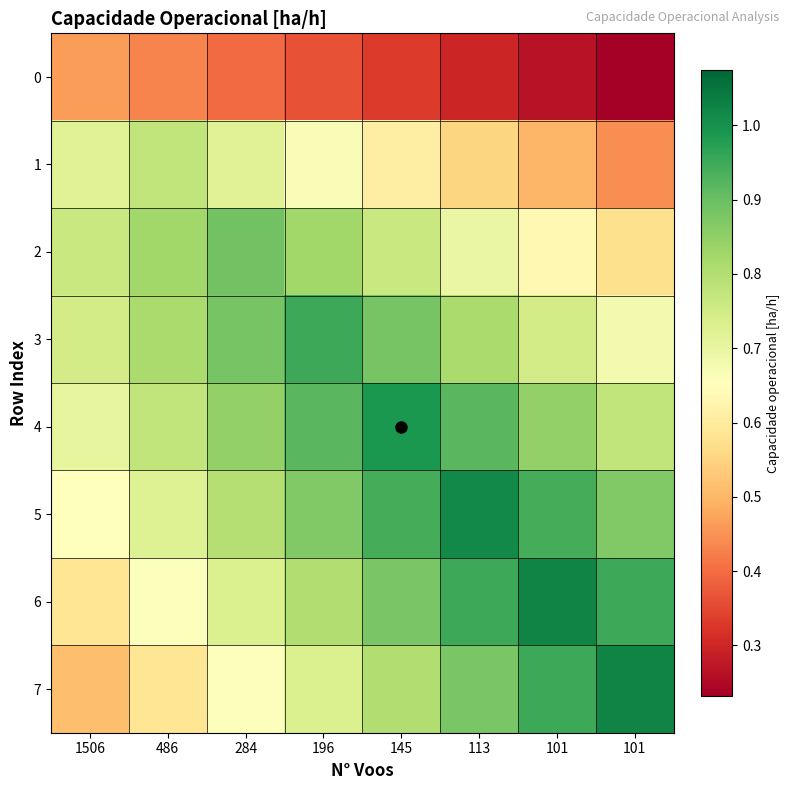

Which series has the widest spread of values?

7